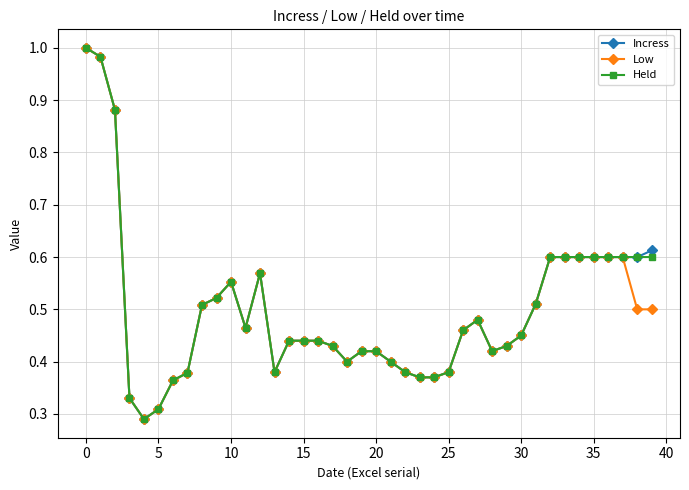

True or false: Low has more than 0 interior local peaks.

True